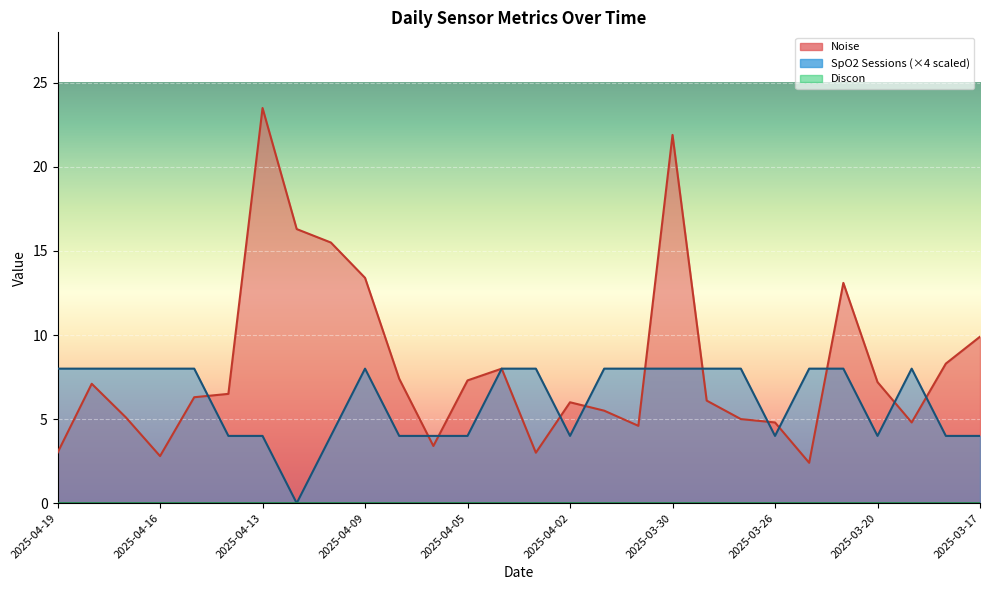

Which category has the highest value in the SpO2 Sessions (4-hour apart) series?

2025-04-19